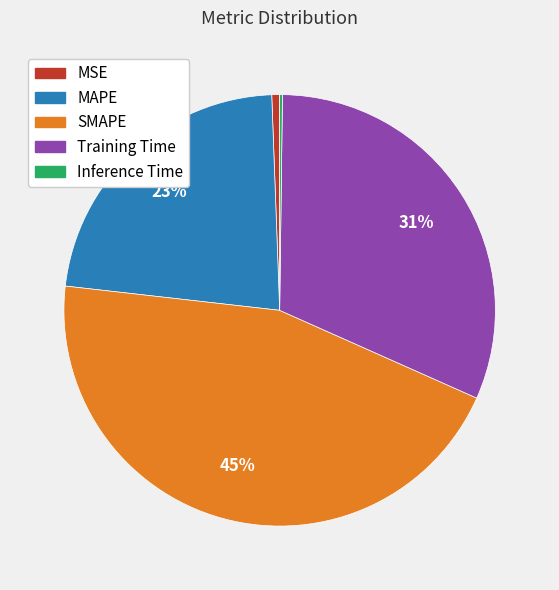

Is there a majority slice in this chart?

No